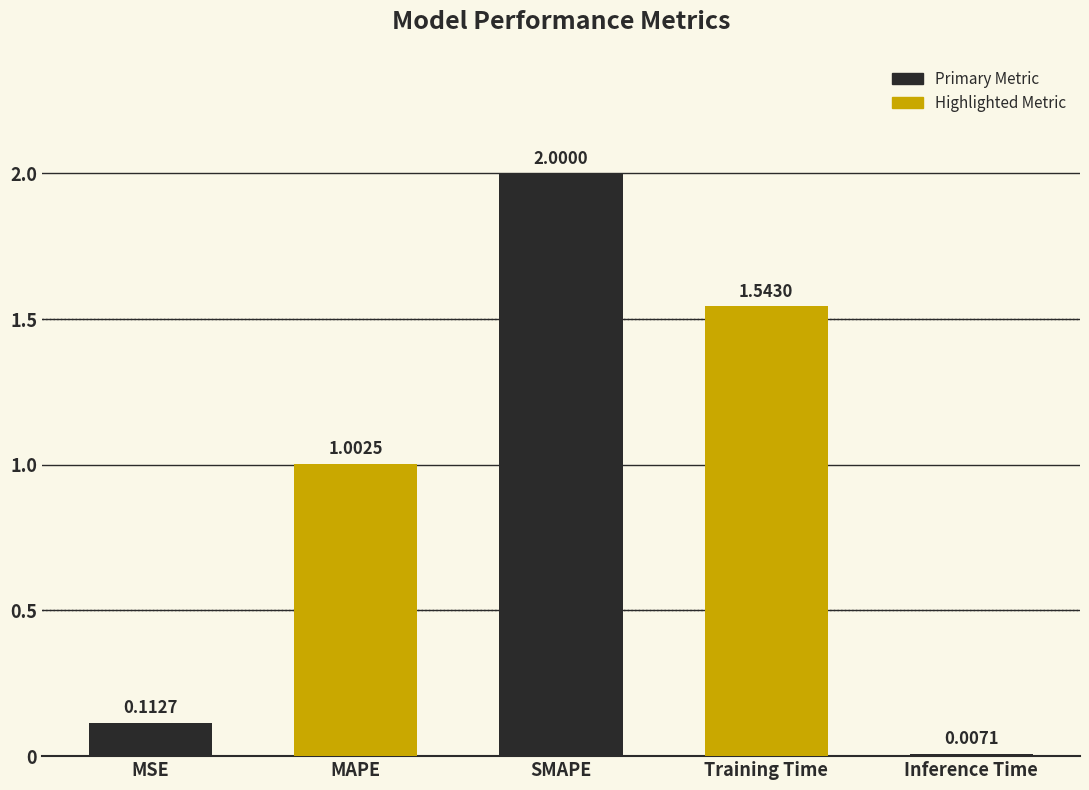

Is it true that the value at SMAPE is 2.0?

True